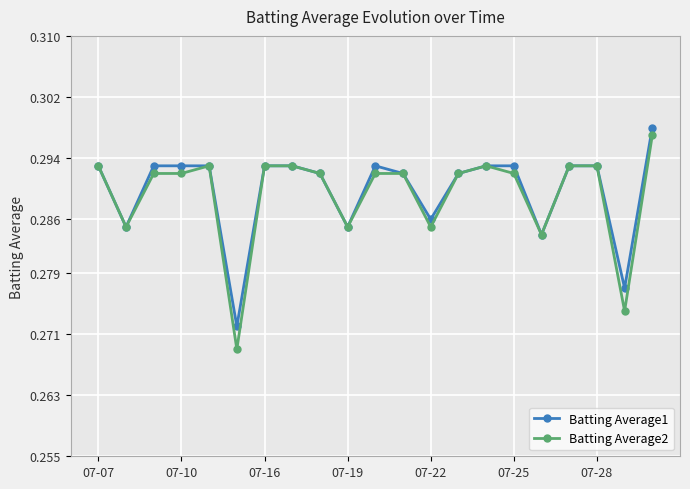

True or false: Batting Average1 has more than 0 points higher than both neighbors.

True